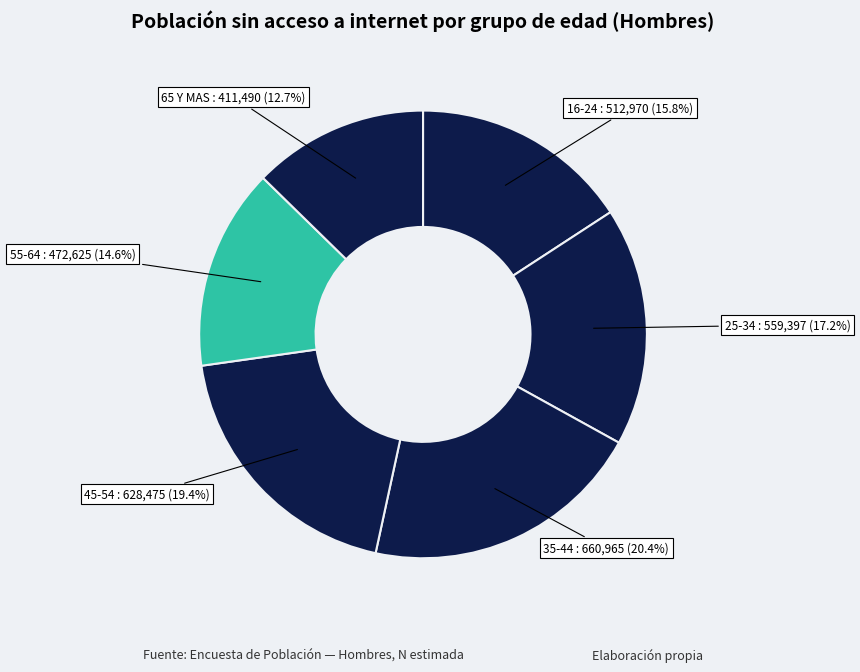

What is the smallest slice in the pie chart?

65 Y MAS